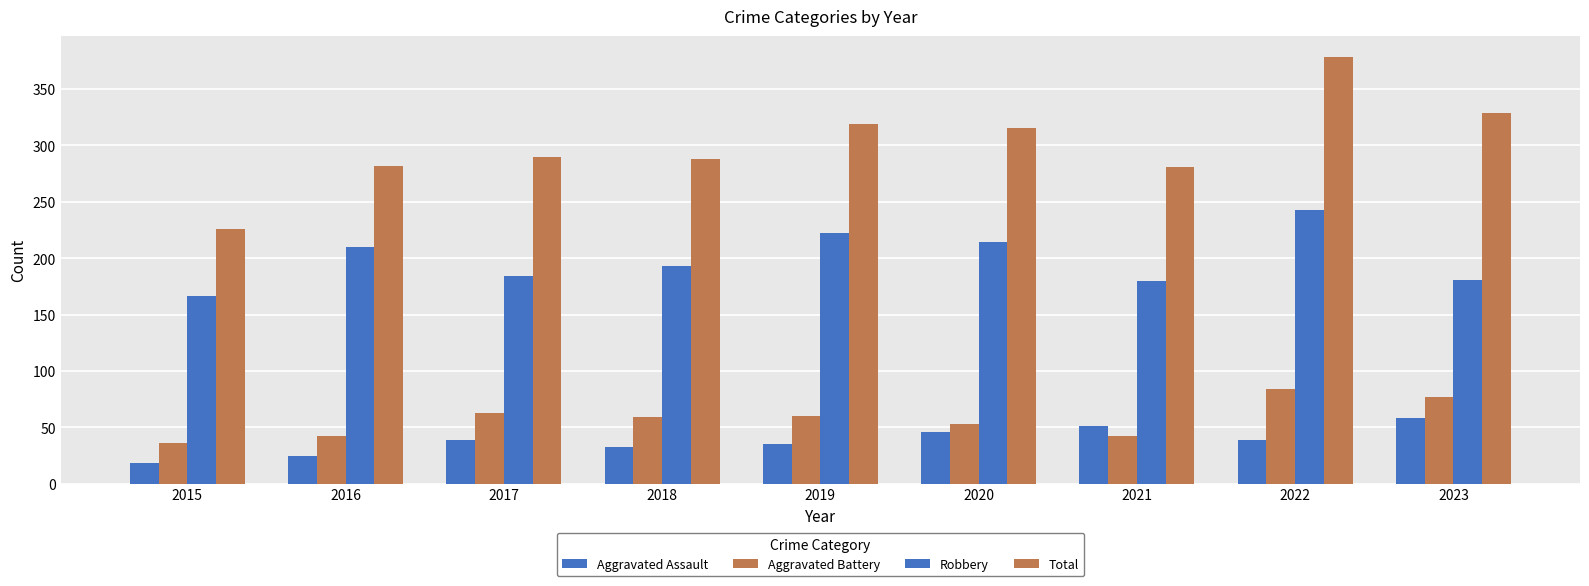

Rank the series by their maximum value, from highest to lowest.

Total, Robbery, Aggravated Battery, Aggravated Assault